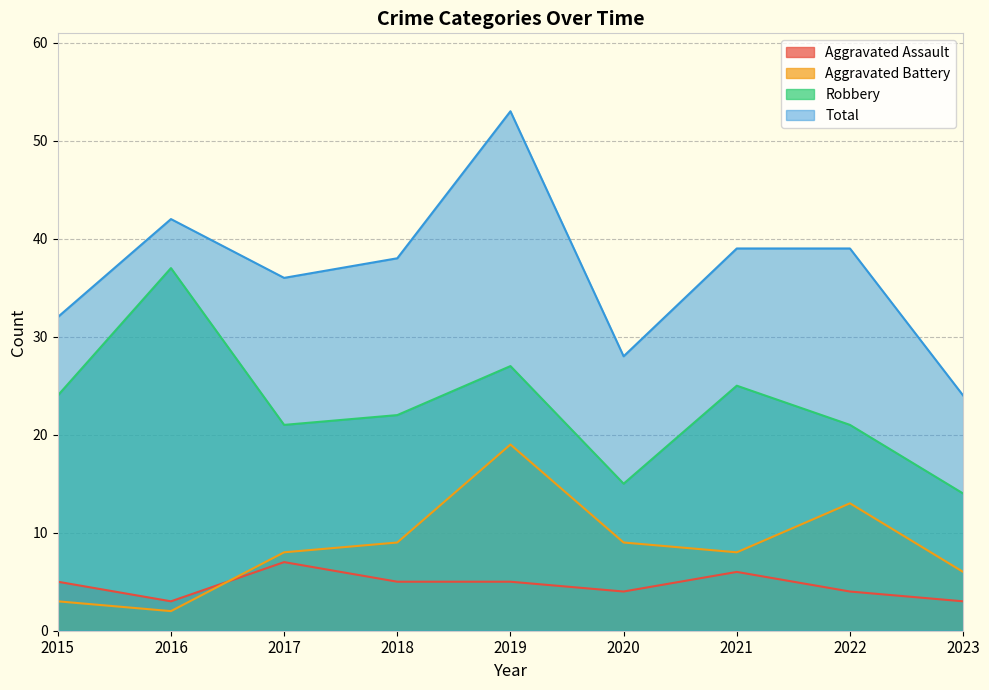

What is the smallest value displayed?

2